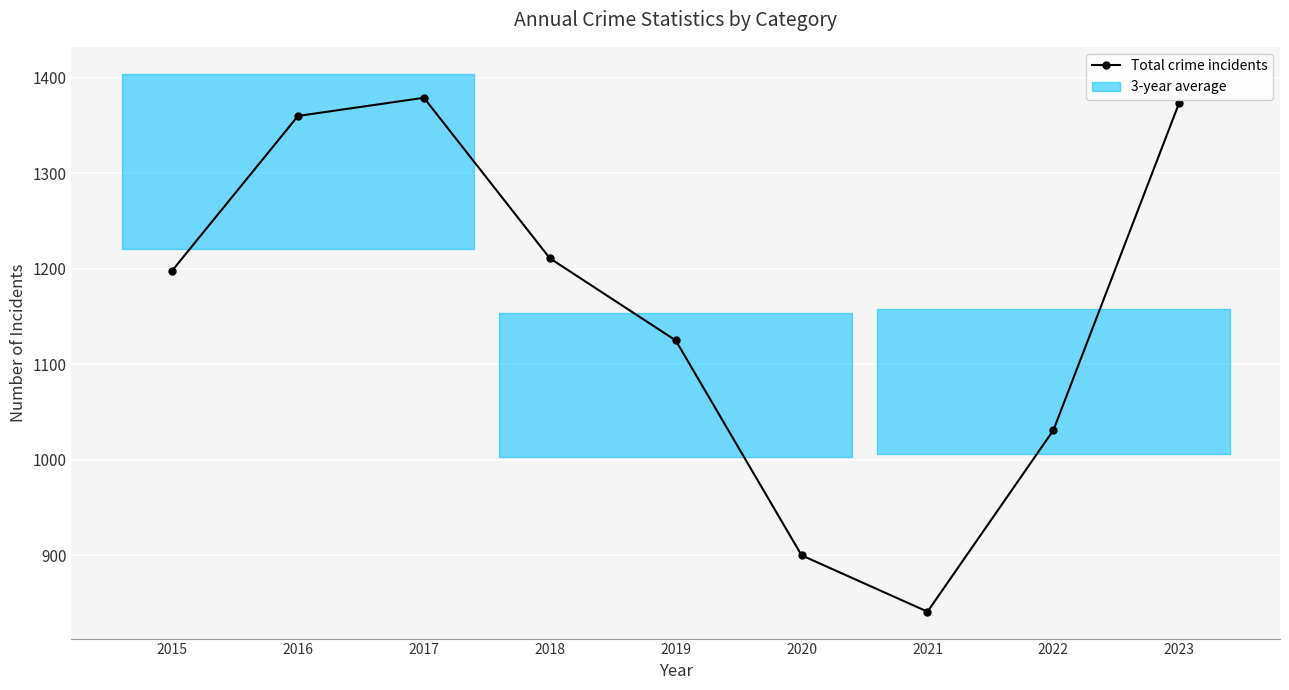

The value at 2017 is 1982. True or false?

False